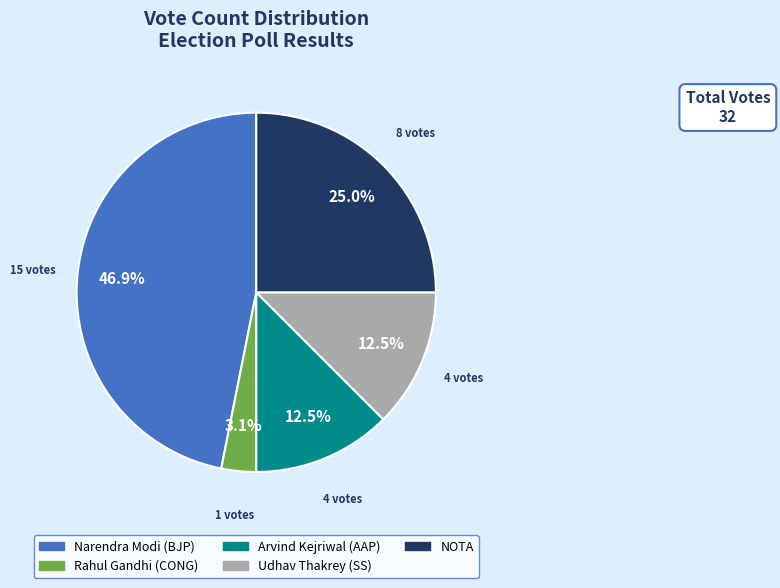

How many segments does this pie chart have?

5